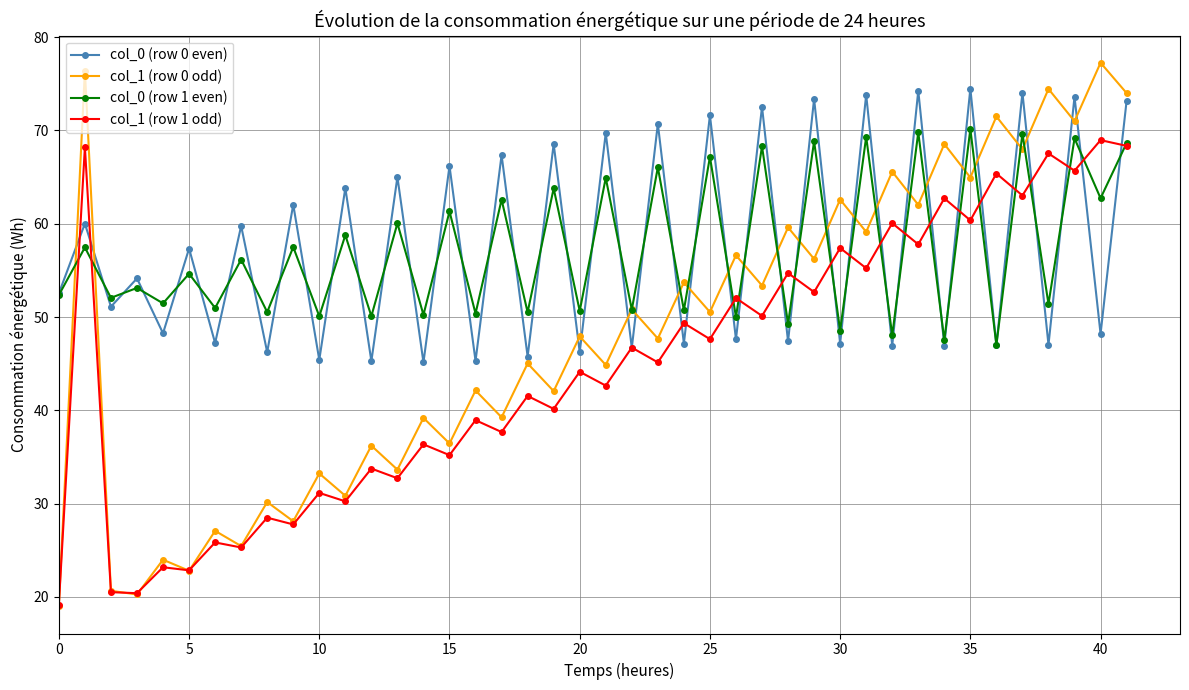

At how many categories does at least one series exceed 38?

42